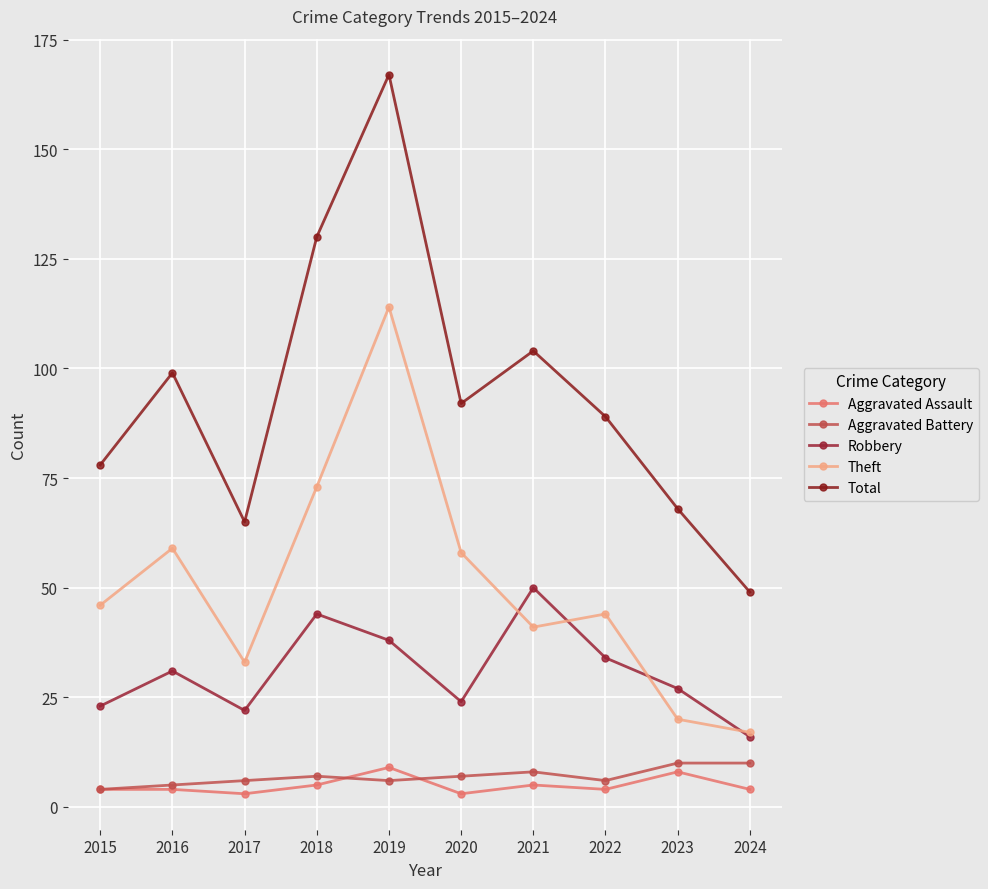

What are all the series names shown in the legend?

Aggravated Assault, Aggravated Battery, Robbery, Theft, Total